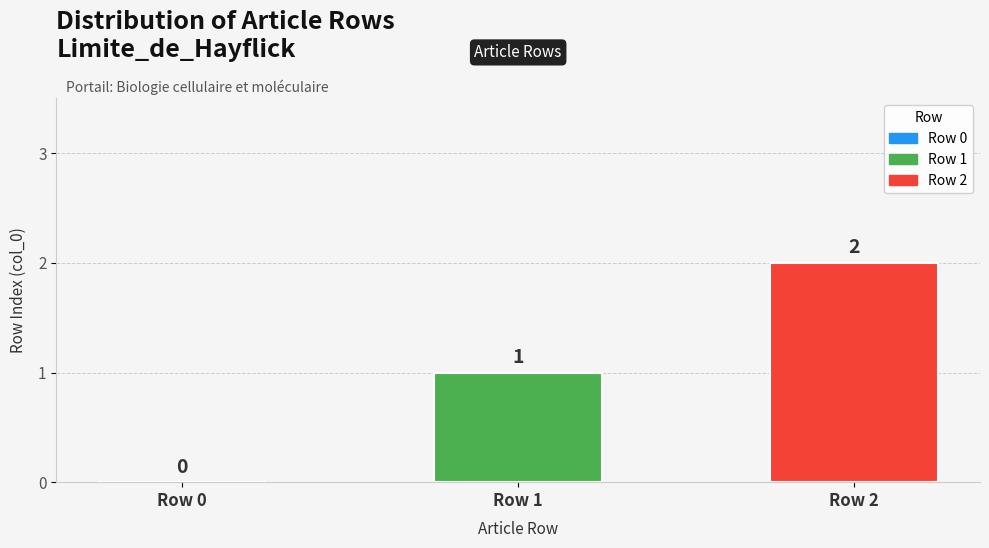

What is the sum of all values?

3